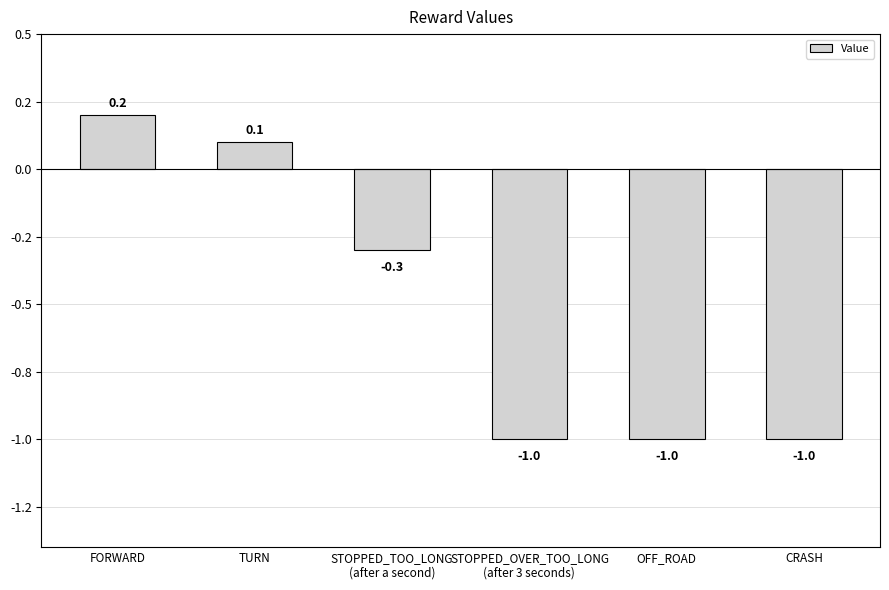

What is the difference between the maximum and minimum values?

1.2